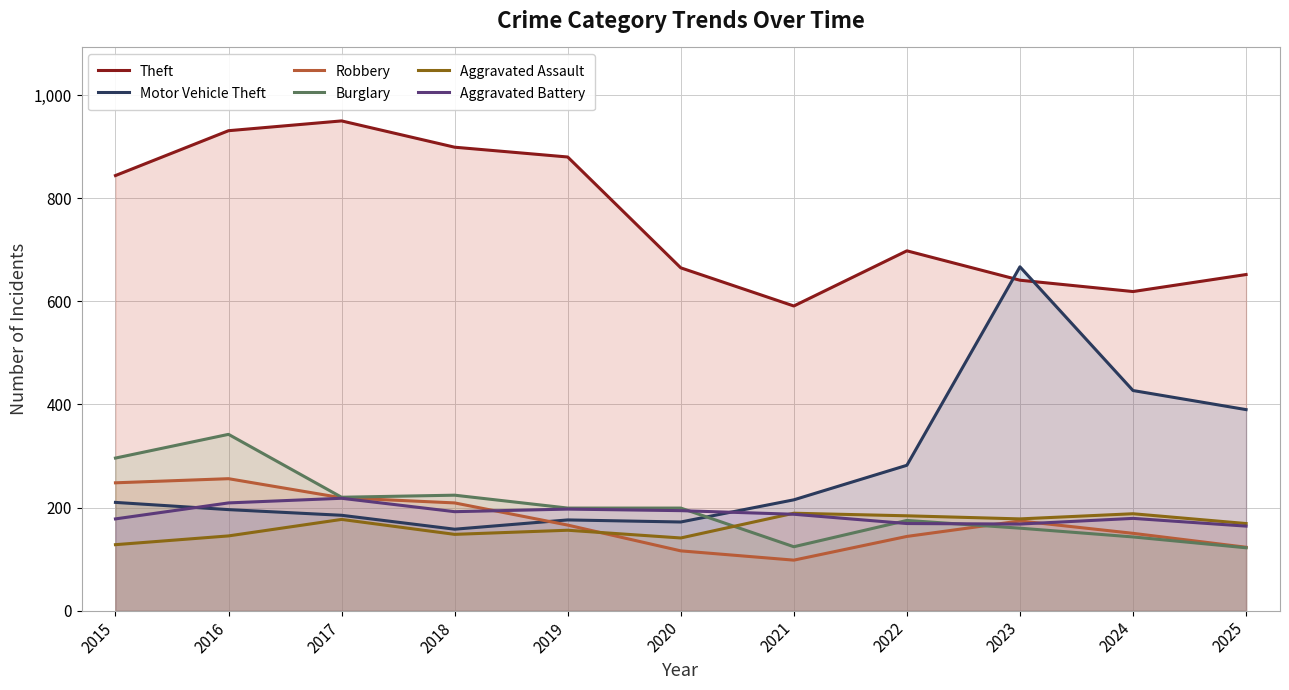

Where do Robbery and Burglary first cross each other?

2022 and 2023